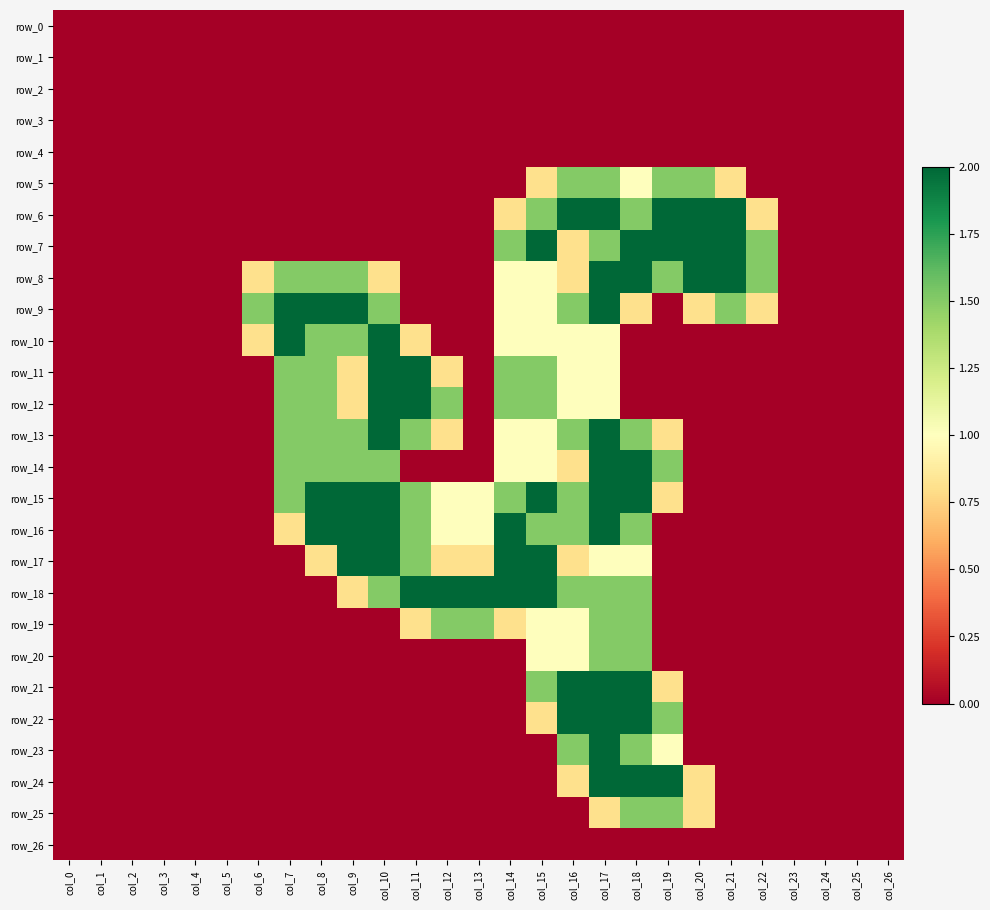

How many data points in row_16 are above 0?

12